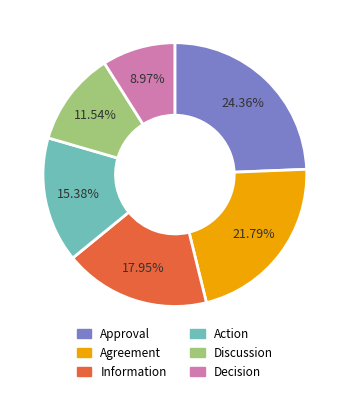

Between Agreement and Decision, which is larger?

Agreement